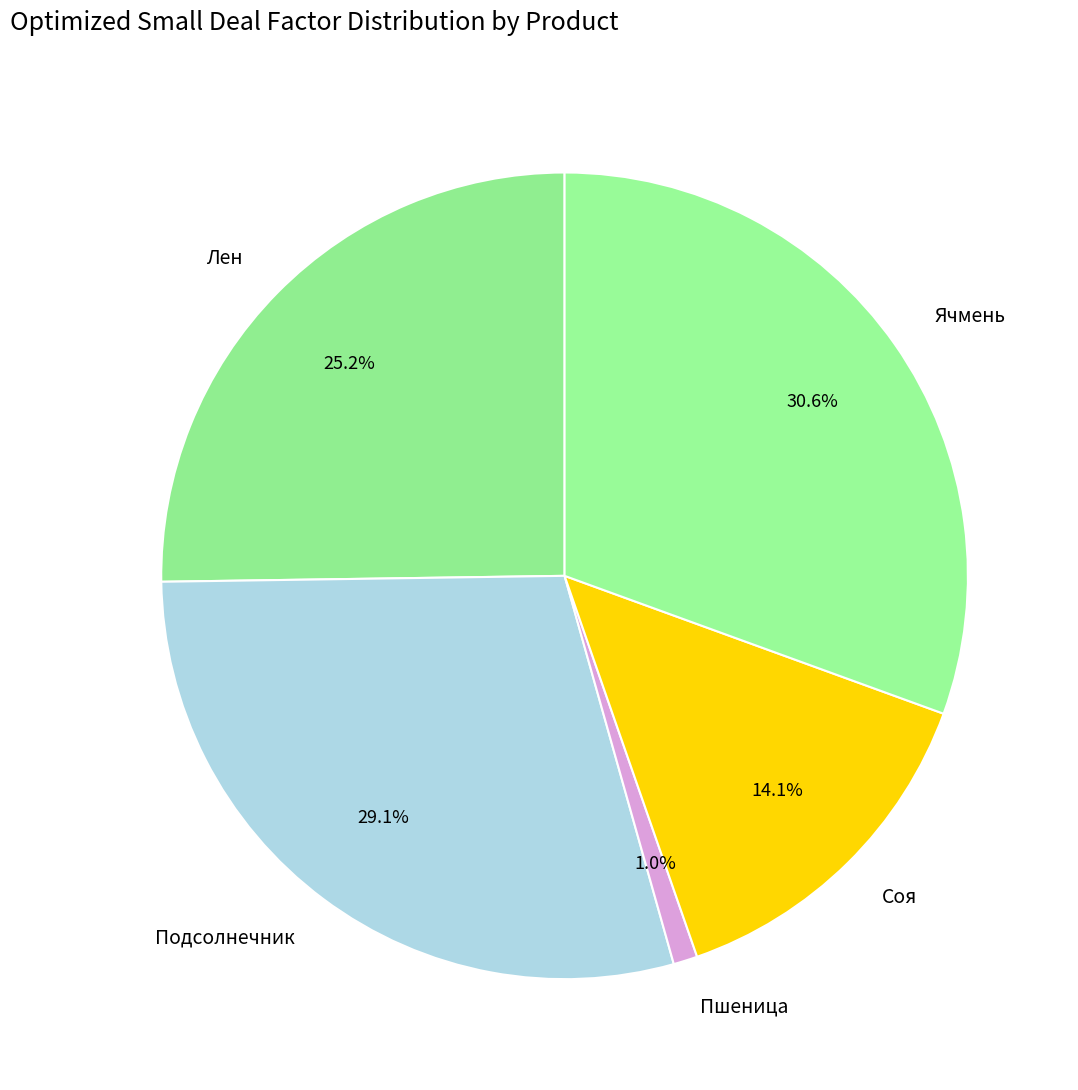

To the nearest percent, what is the difference between the largest and smallest slice percentages?

30%